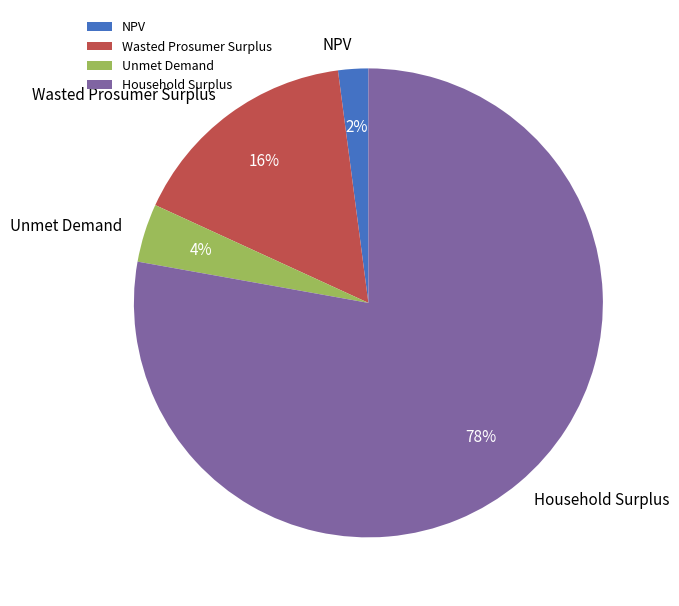

Is the sum of Unmet Demand and Wasted Prosumer Surplus greater than half?

No